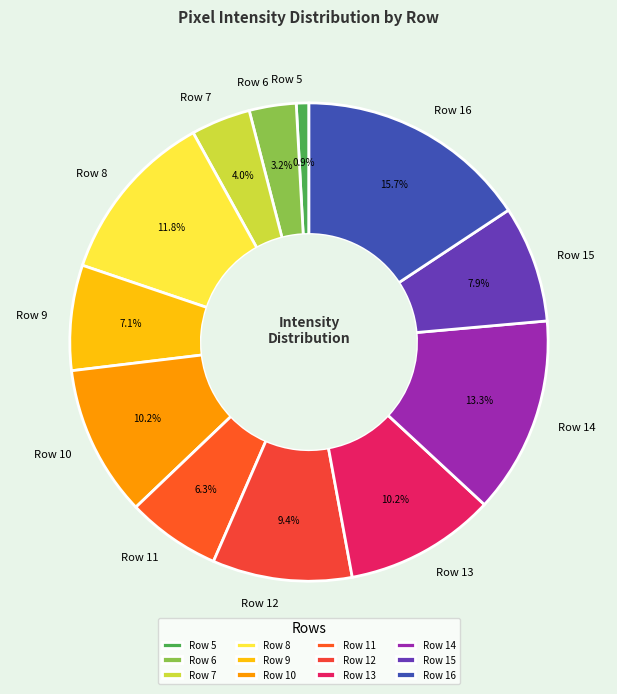

How many segments does this pie chart have?

12